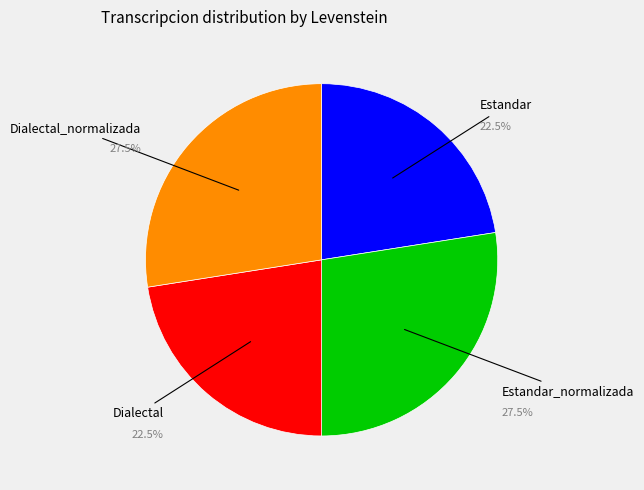

What is the ratio of the value at Dialectal to the value at Dialectal_normalizada?

0.8